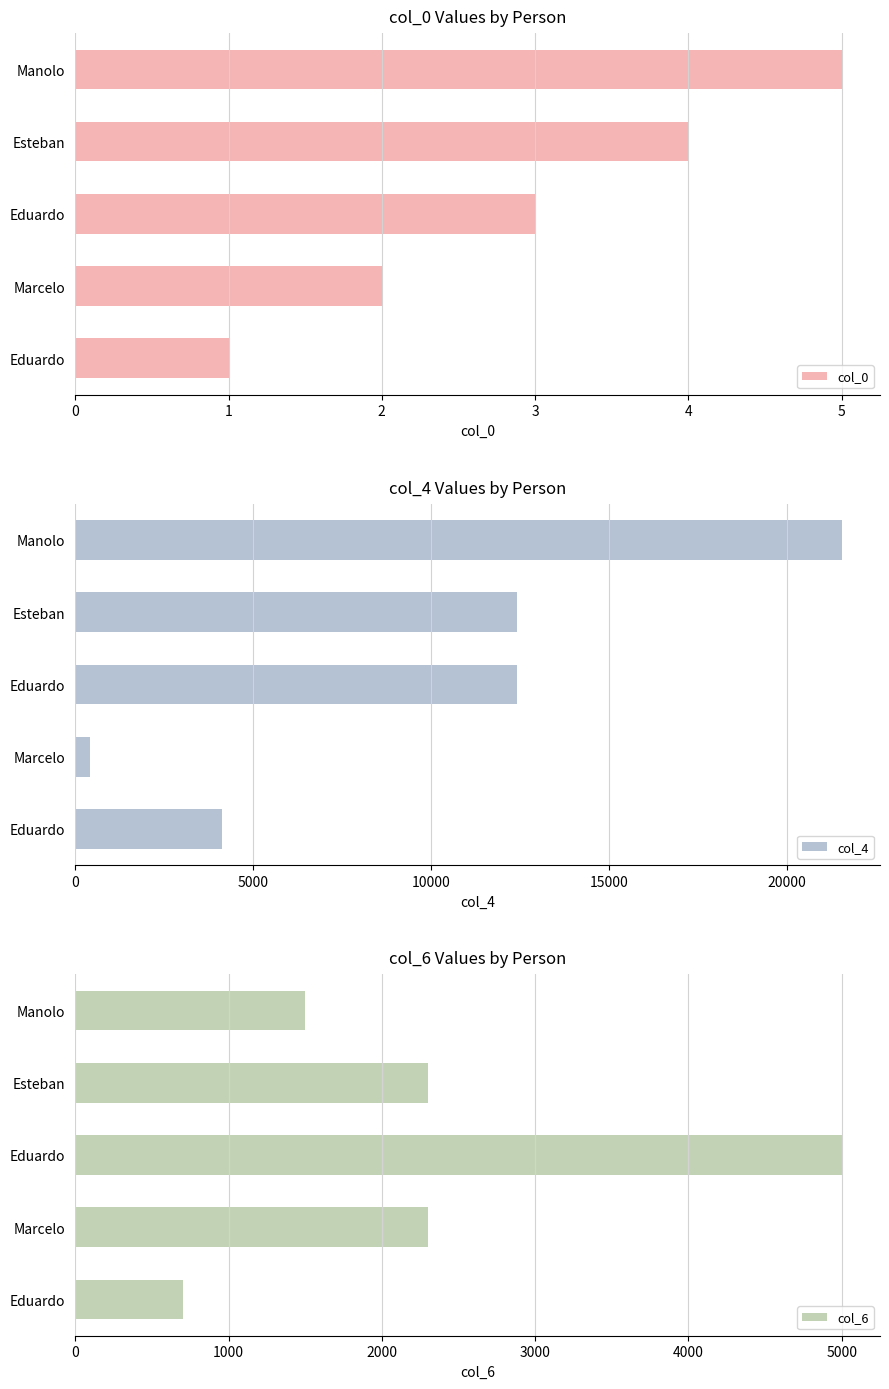

Which series has the largest range (max minus min)?

col_4